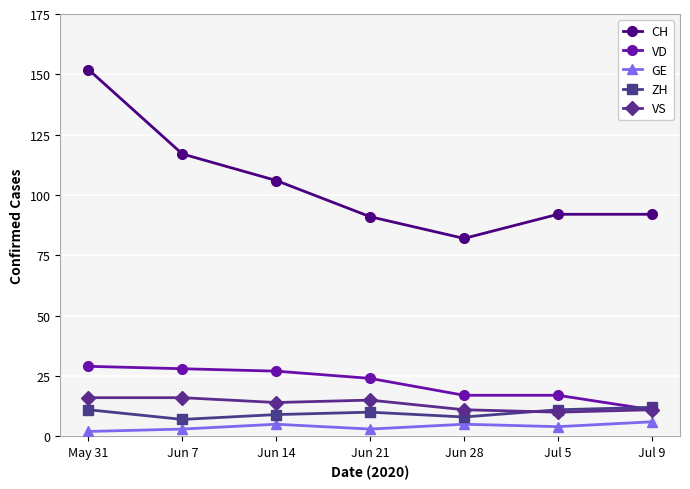

Which series has the largest total across all categories?

CH